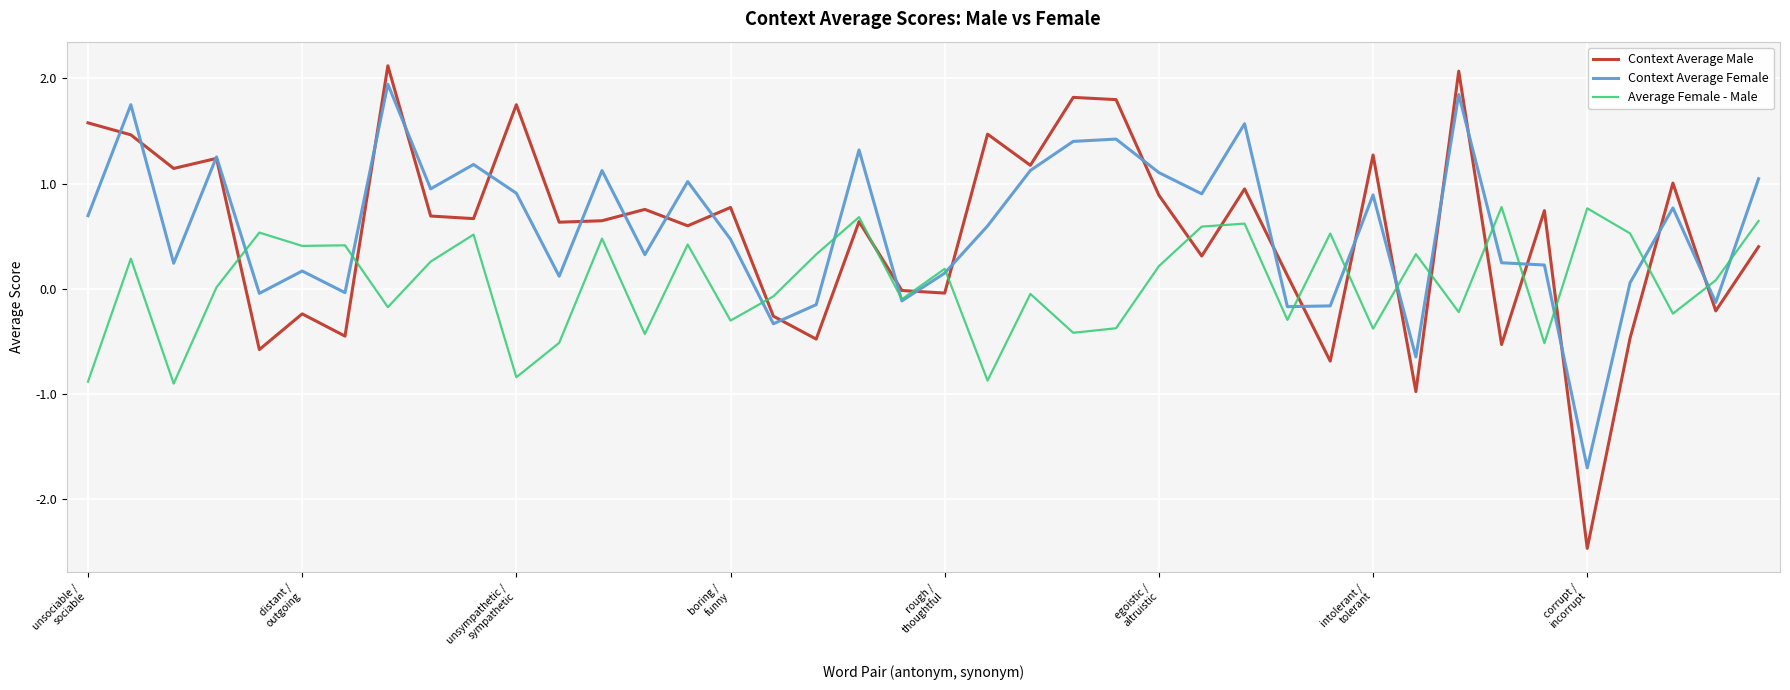

Which series has the largest range (max minus min)?

Context Average Male